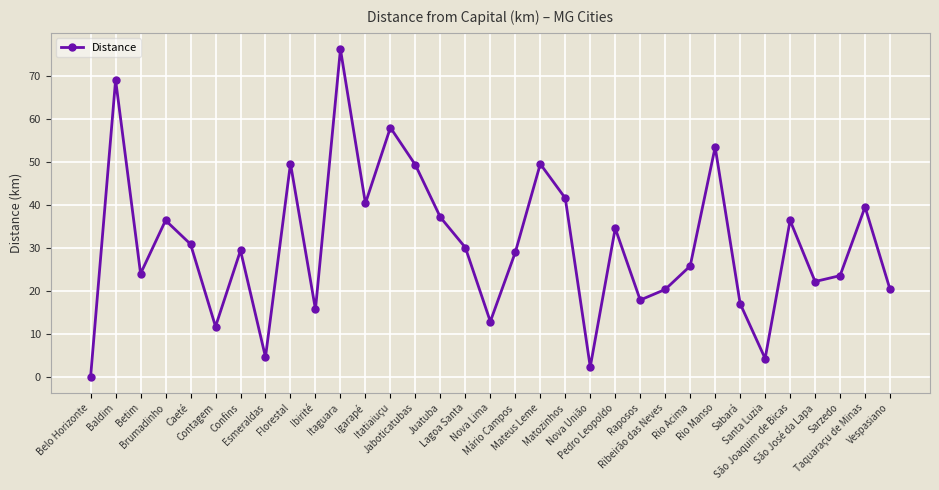

At which category does the chart reach its minimum across all series?

Belo Horizonte